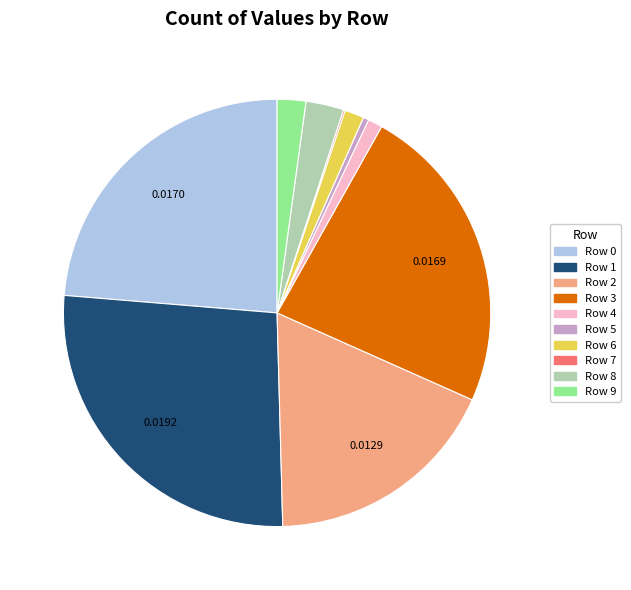

Is there a majority slice in this chart?

No